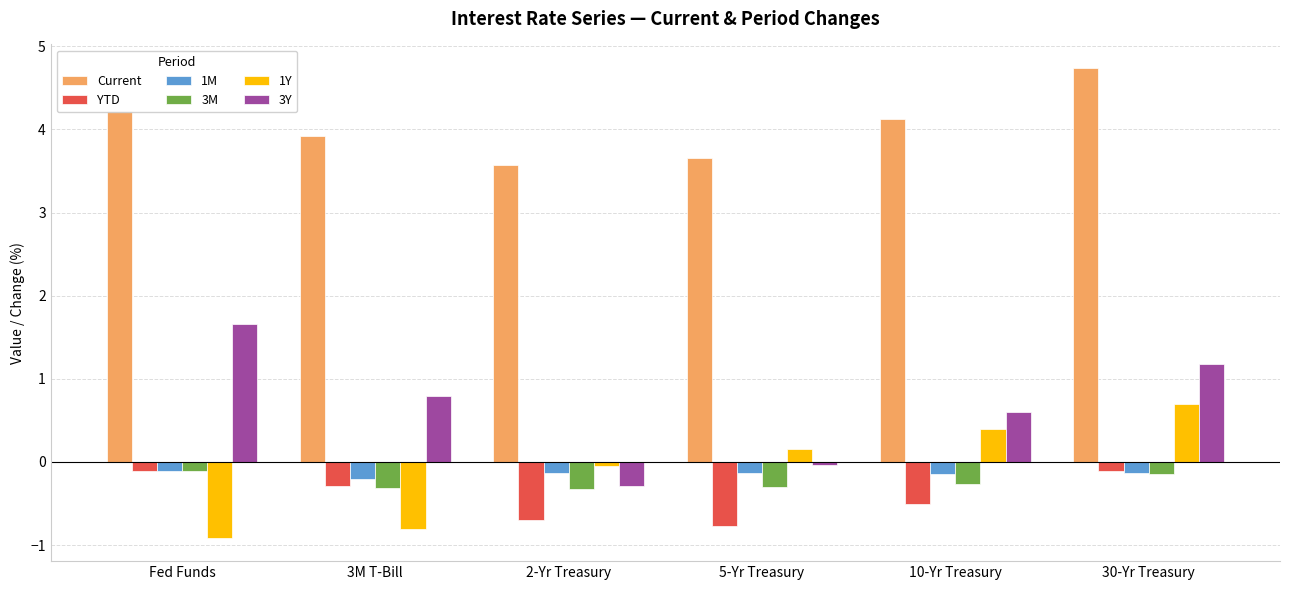

Which series has the largest range (max minus min)?

3Y